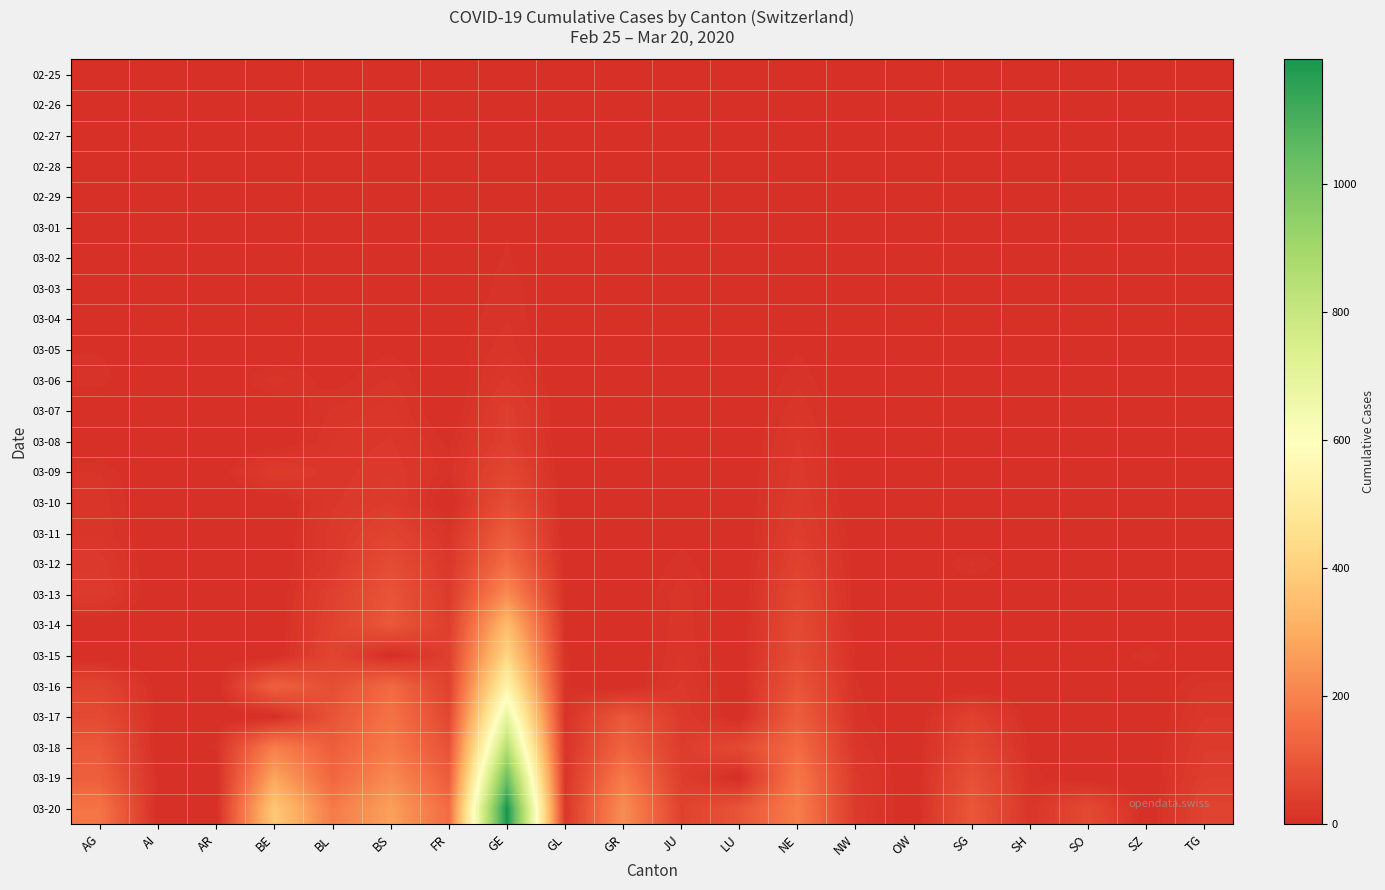

At how many categories does at least one series exceed 1100?

1